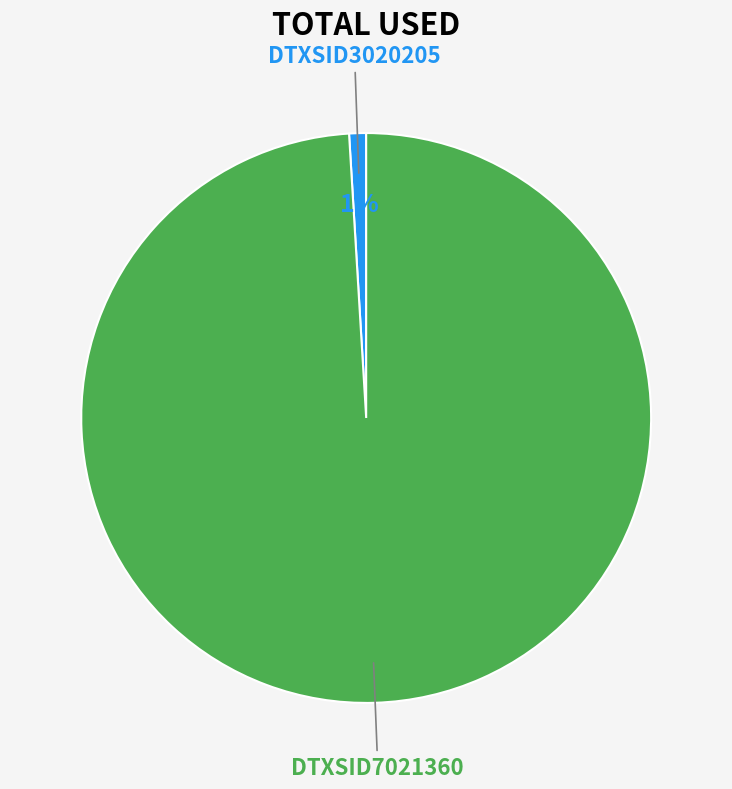

The DTXSID7021360 slice represents 99% of the pie. True or false?

True